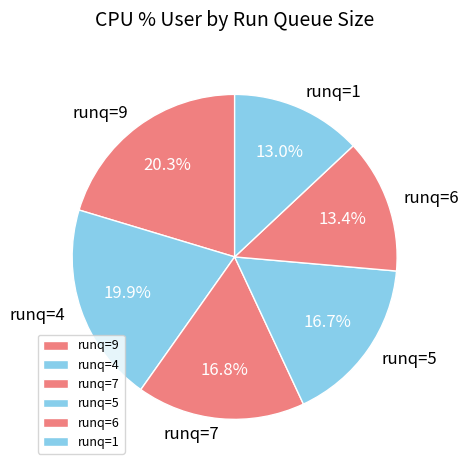

What portion of the pie excludes runq=9?

79.7%